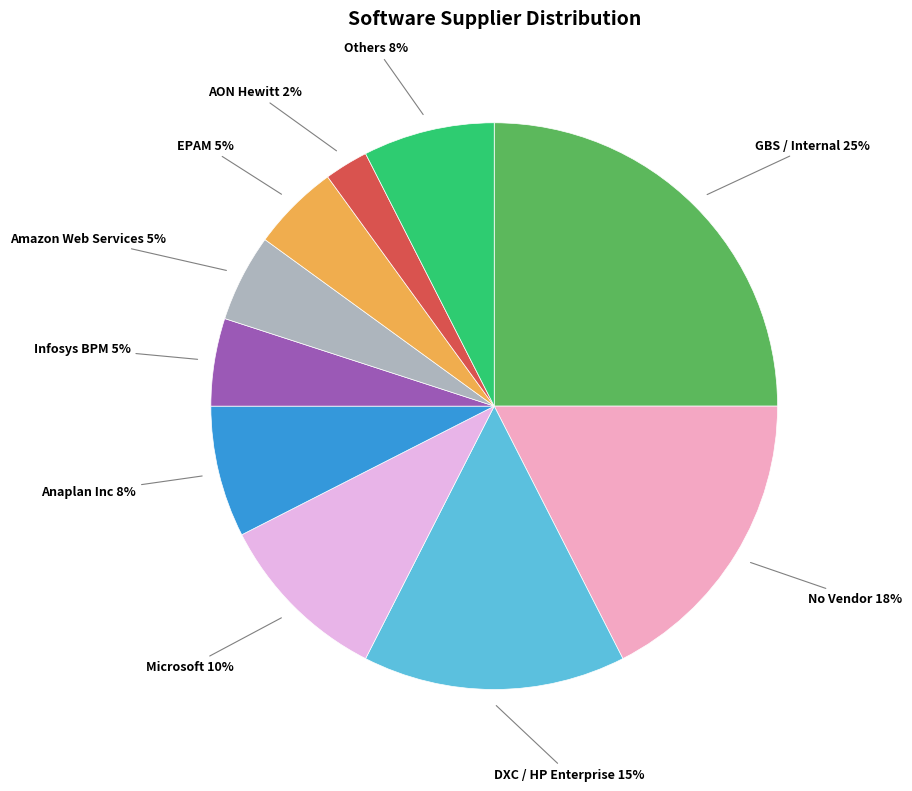

To the nearest percent, what is the difference between the largest and smallest slice percentages?

23%